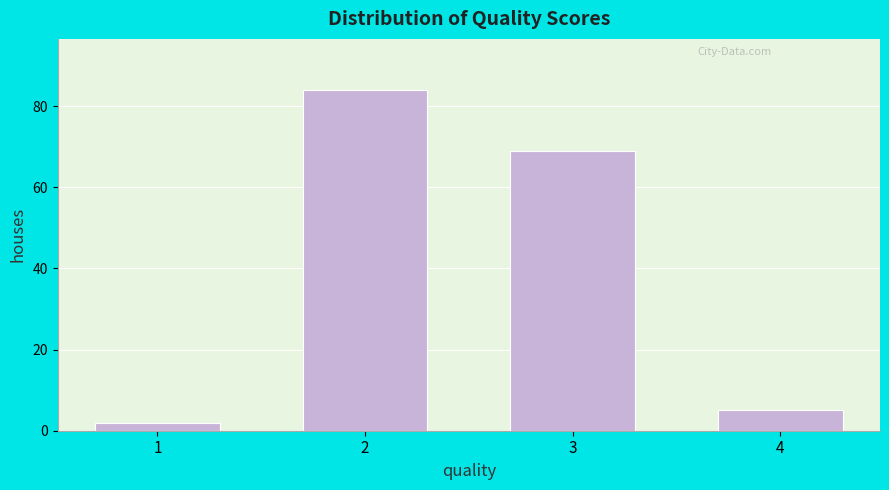

Reading right to left, what are all the values shown in this chart?

4=5	3=69	2=84	1=2